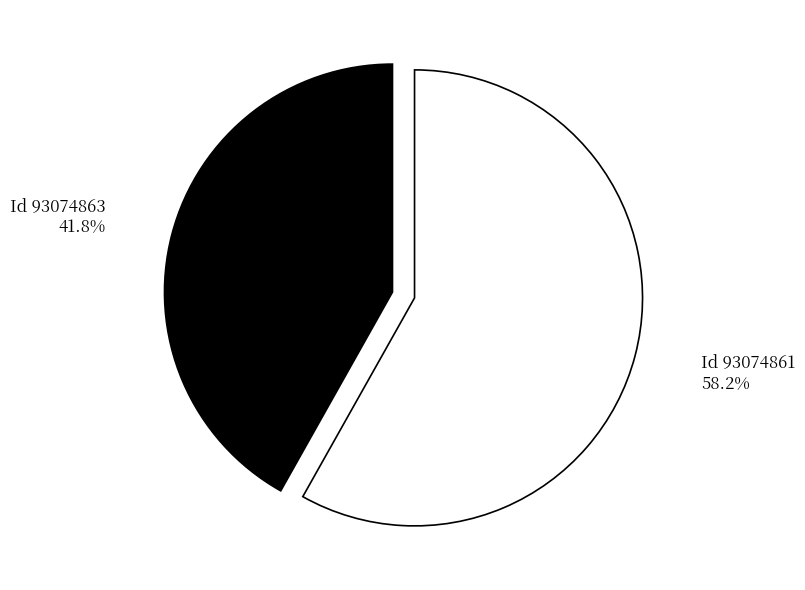

Rank the categories by value from highest to lowest.

Id 93074861, Id 93074863